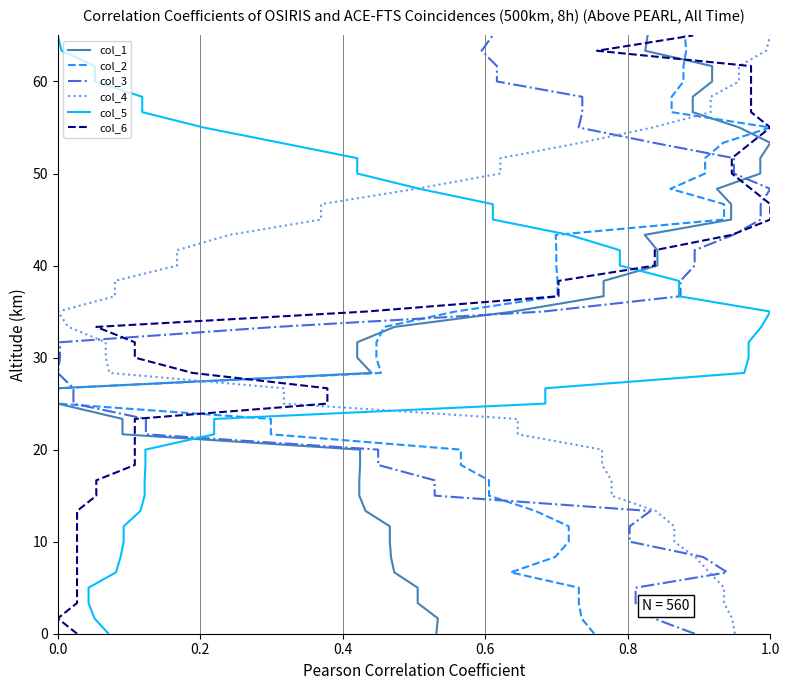

What is the label of the 38th point from the right?

0.4